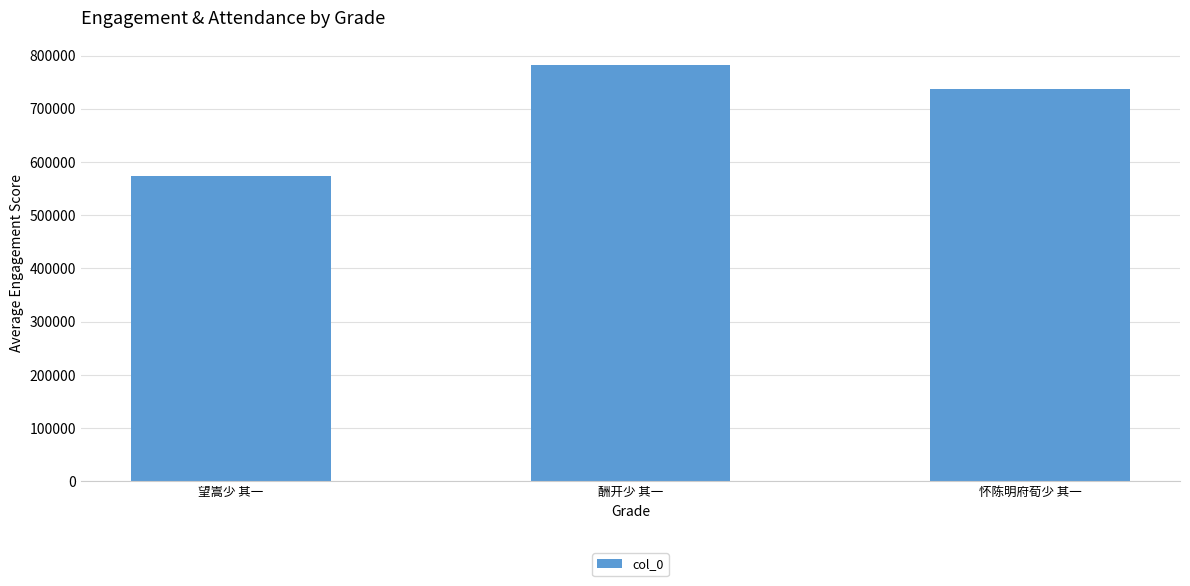

How many values are between 573267 and 781383?

3